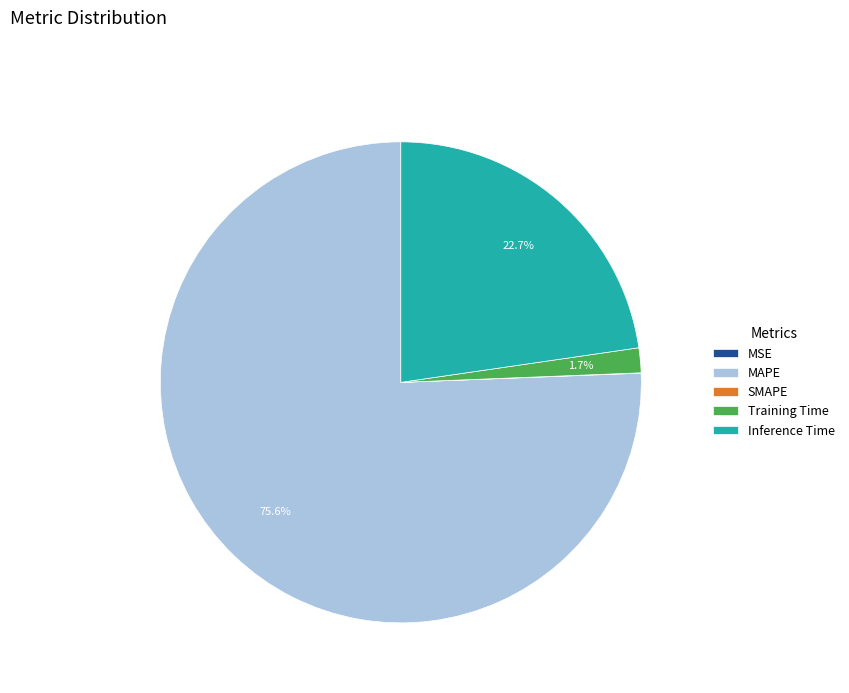

Does Training Time account for over 50% of the chart?

No